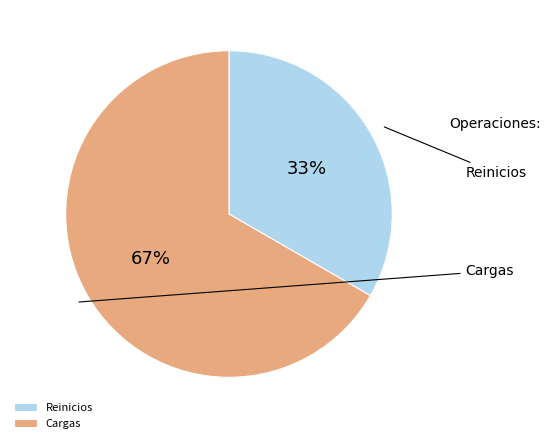

What is the majority slice?

Cargas